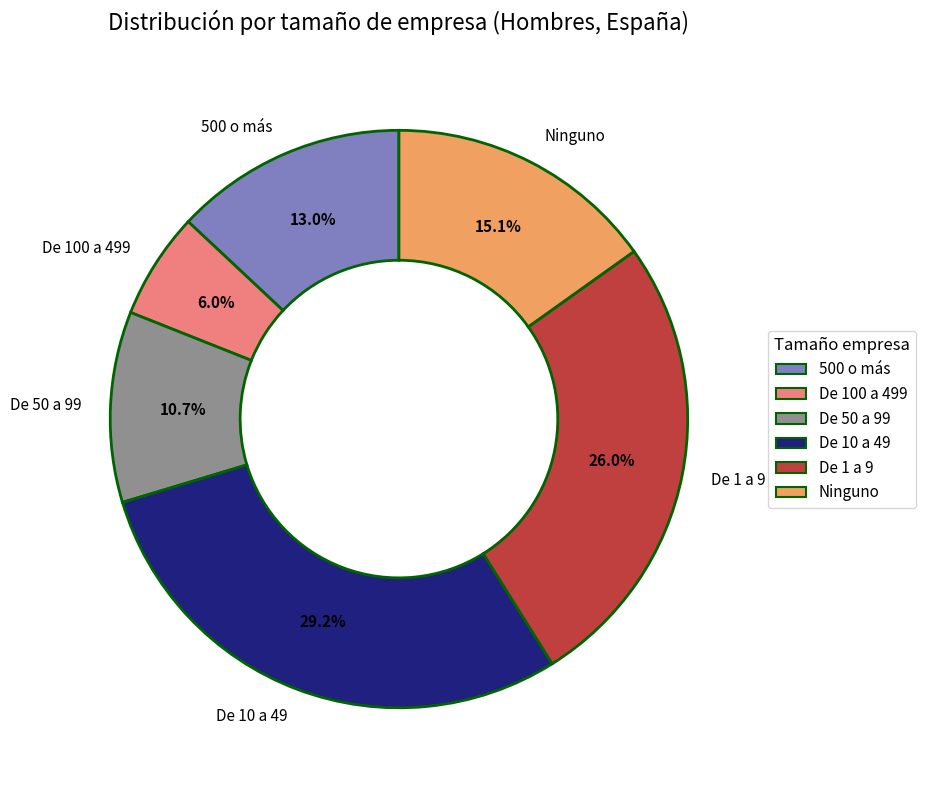

What portion of the pie excludes De 1 a 9?

74.0%